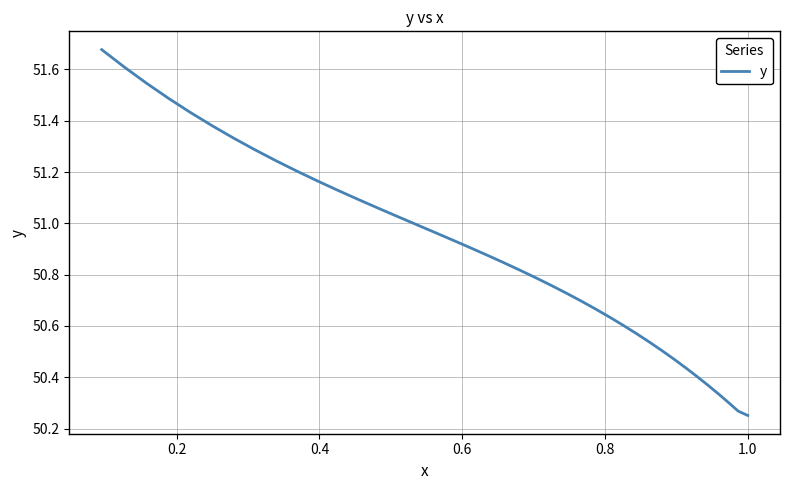

The value at 18 is 31.5. True or false?

False